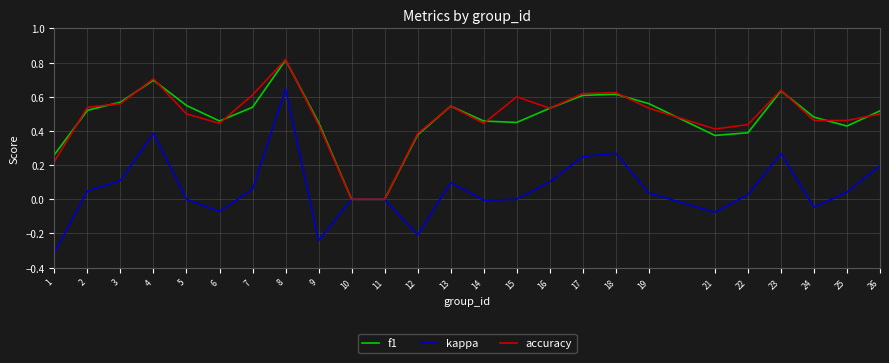

At which category is the sum across all series the highest?

8